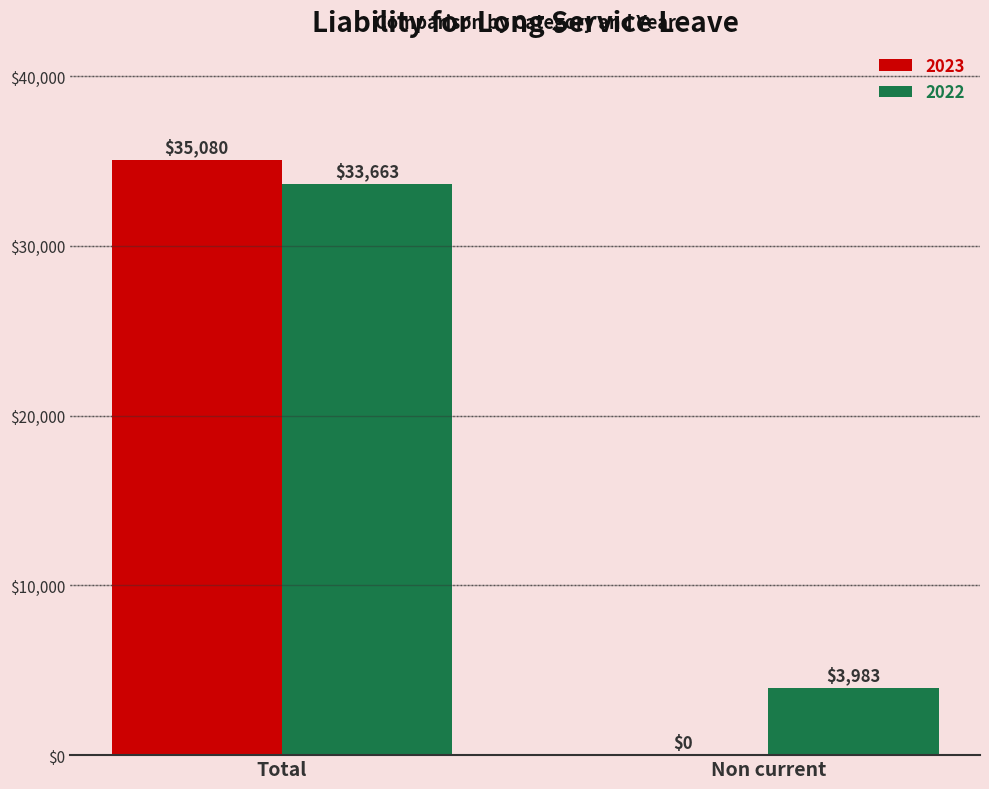

What is the greatest value displayed?

35080